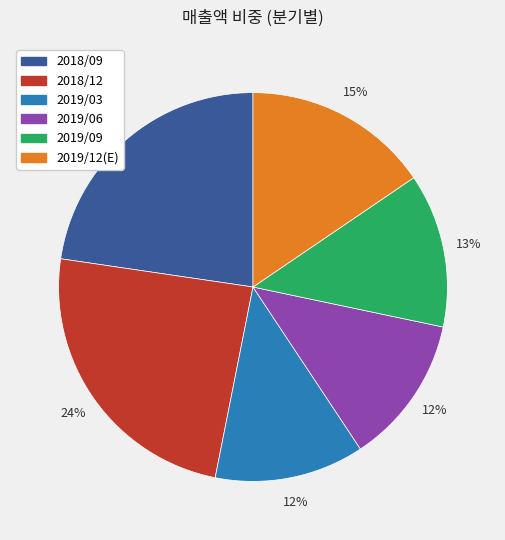

To the nearest percent, what is the difference between the largest and smallest slice percentages?

12%